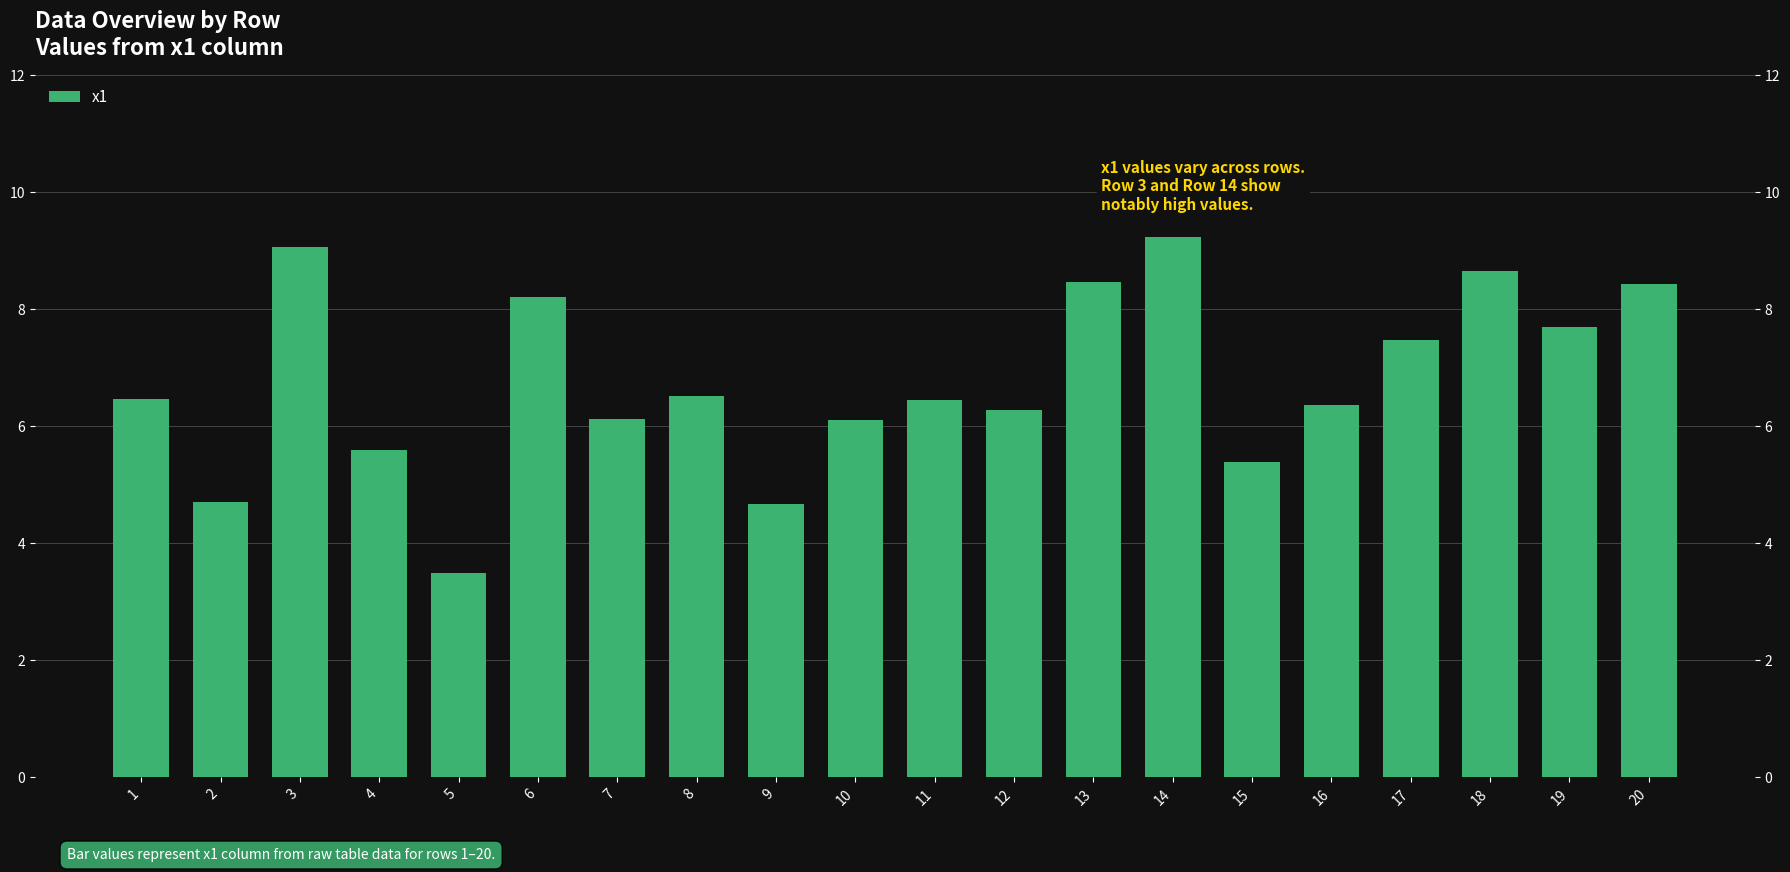

How many values are below 6?

5